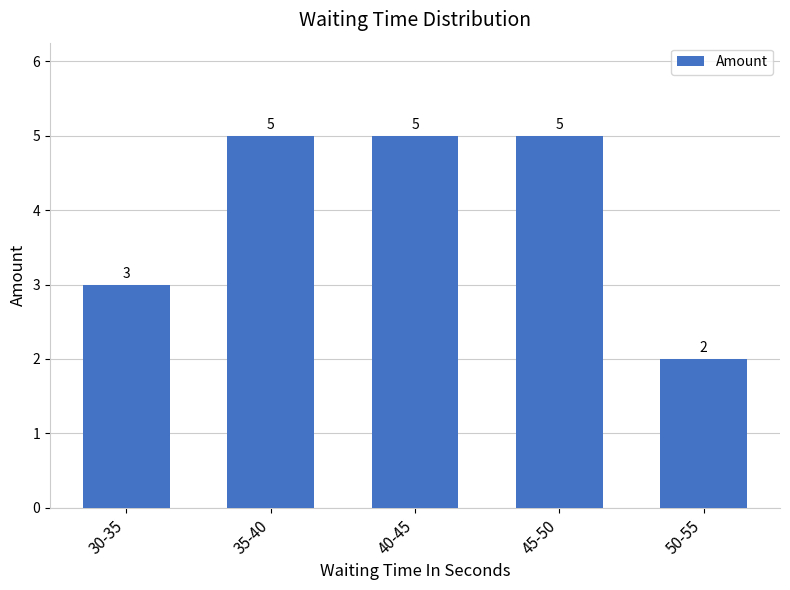

Count the values in the range 3 to 5.

4